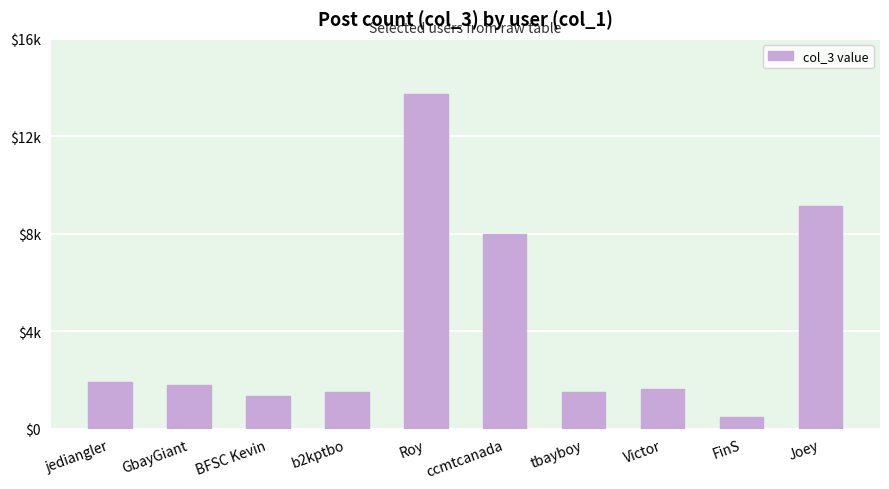

Reading right to left, transcribe all the data shown in this chart.

9122	463	1609	1497	7971	13728	1505	1351	1780	1923